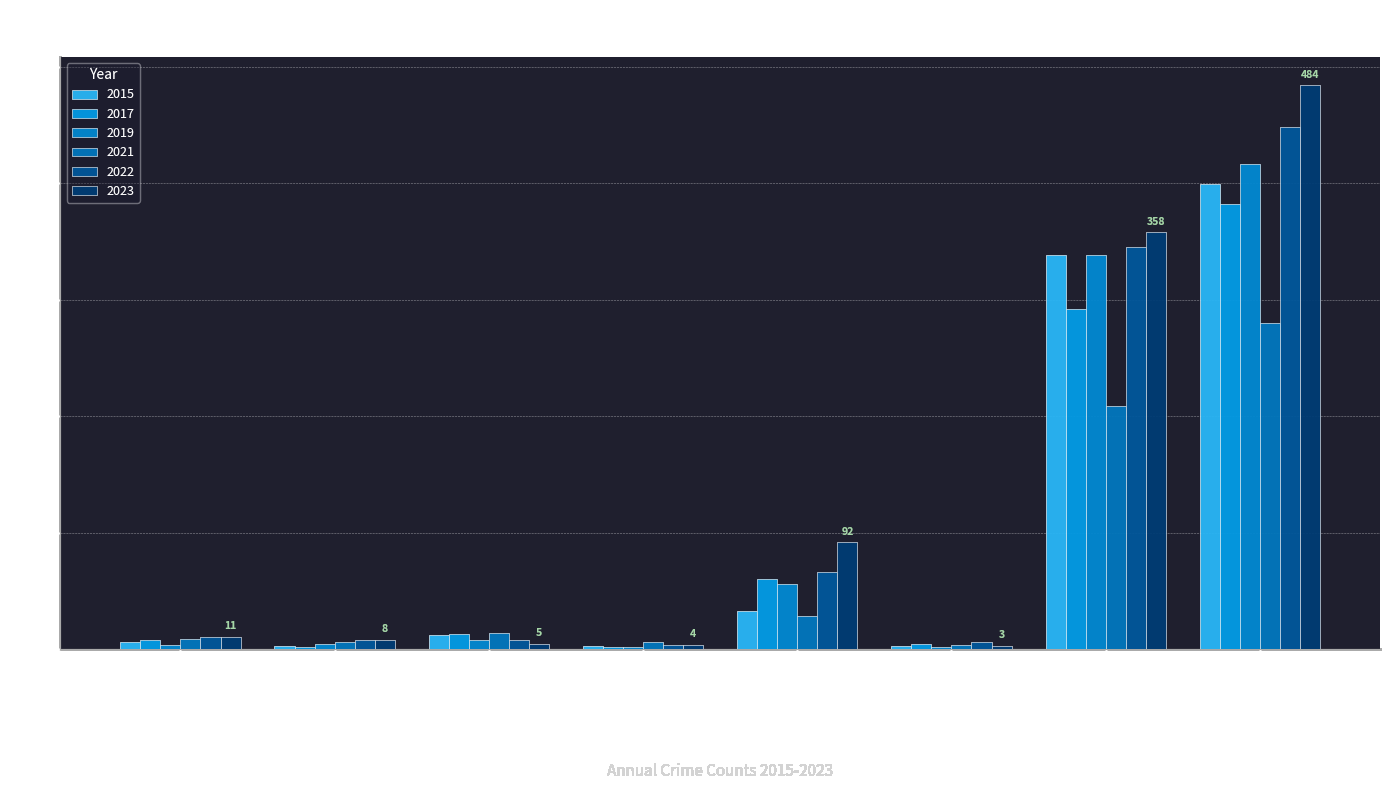

How many data points in 2022 are less than 11?

4